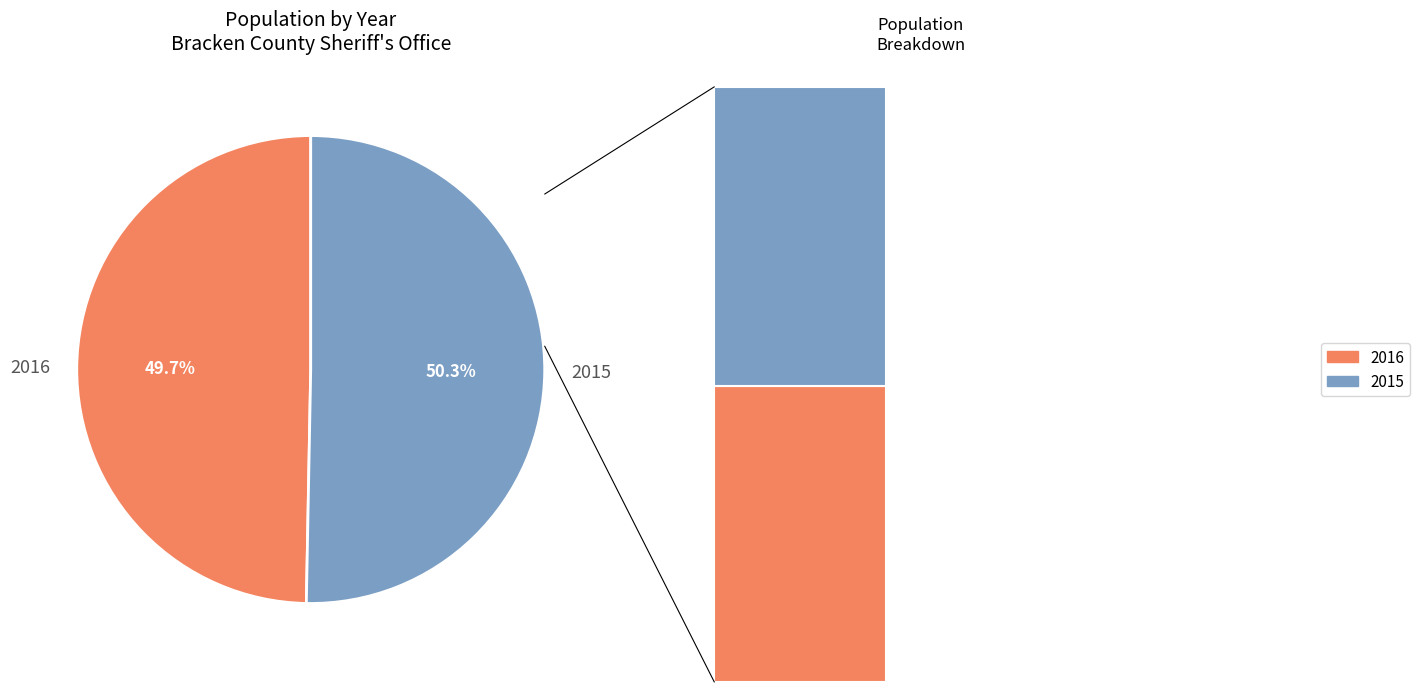

What is the change in value from 2016 to 2015?

+78